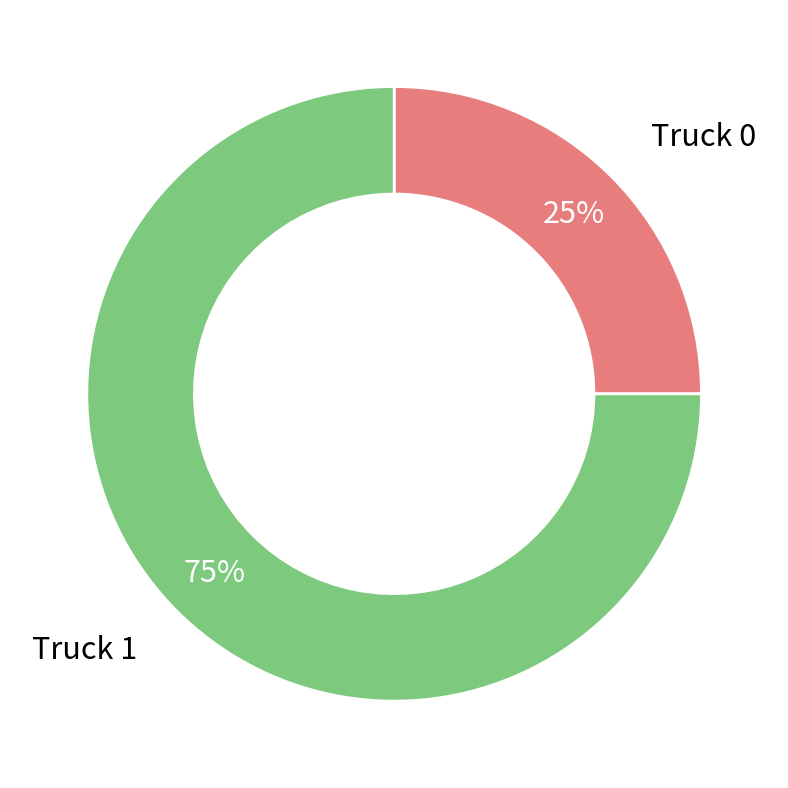

Is there any slice that represents more than half of the pie?

Yes